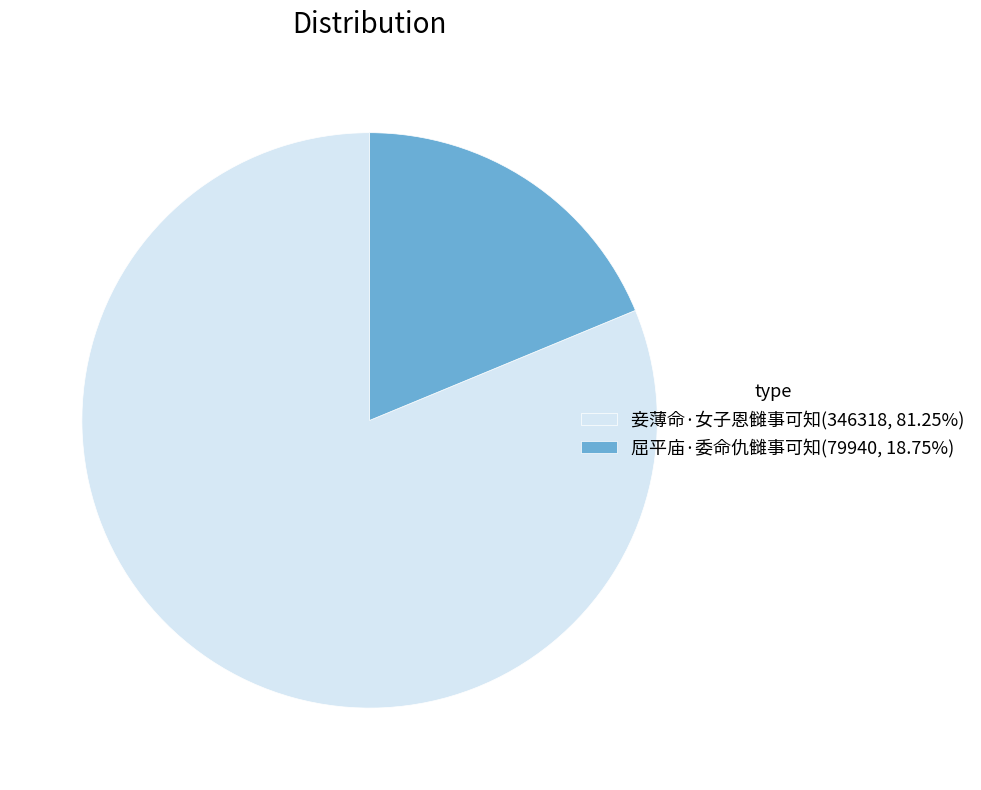

Combined, do 屈平庙·委命仇雠事可知(79940, 18.75%) and 妾薄命·女子恩雠事可知(346318, 81.25%) account for over 50%?

Yes